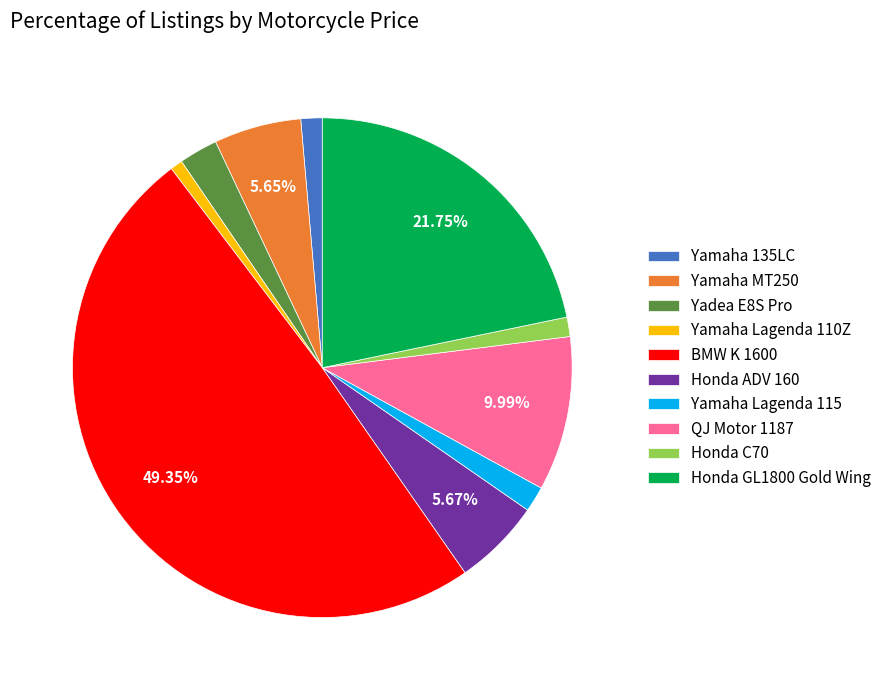

Does QJ Motor 1187 account for over 50% of the chart?

No